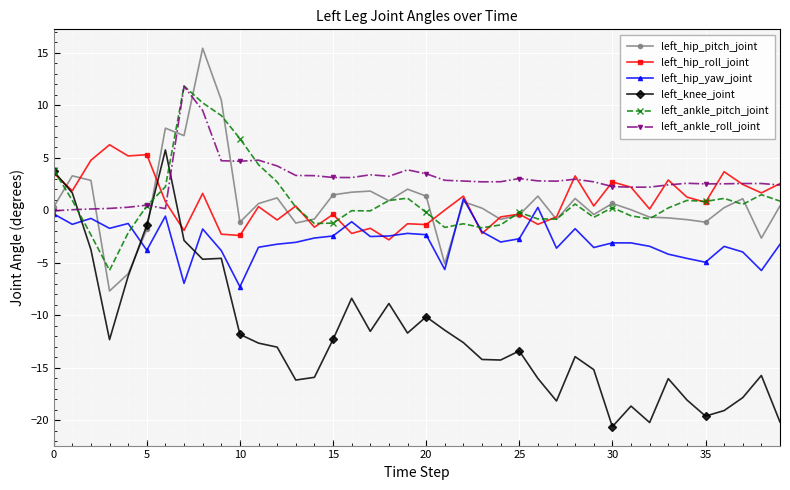

Which series has the largest total across all categories?

left_ankle_roll_joint